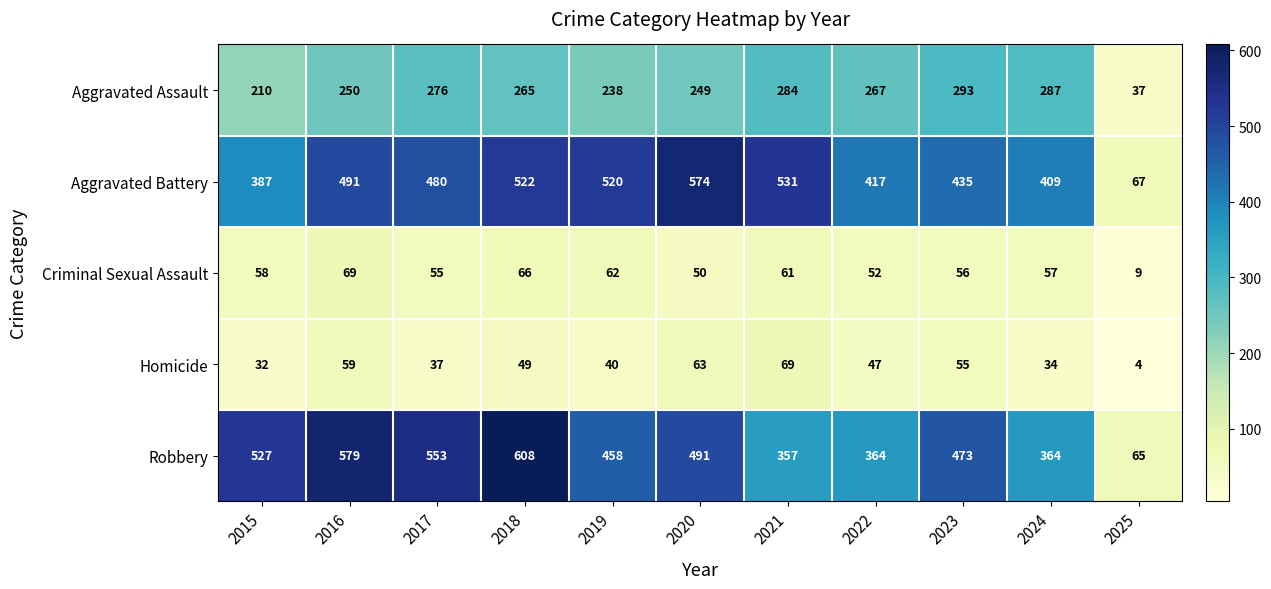

What is the minimum value for Aggravated Assault?

37